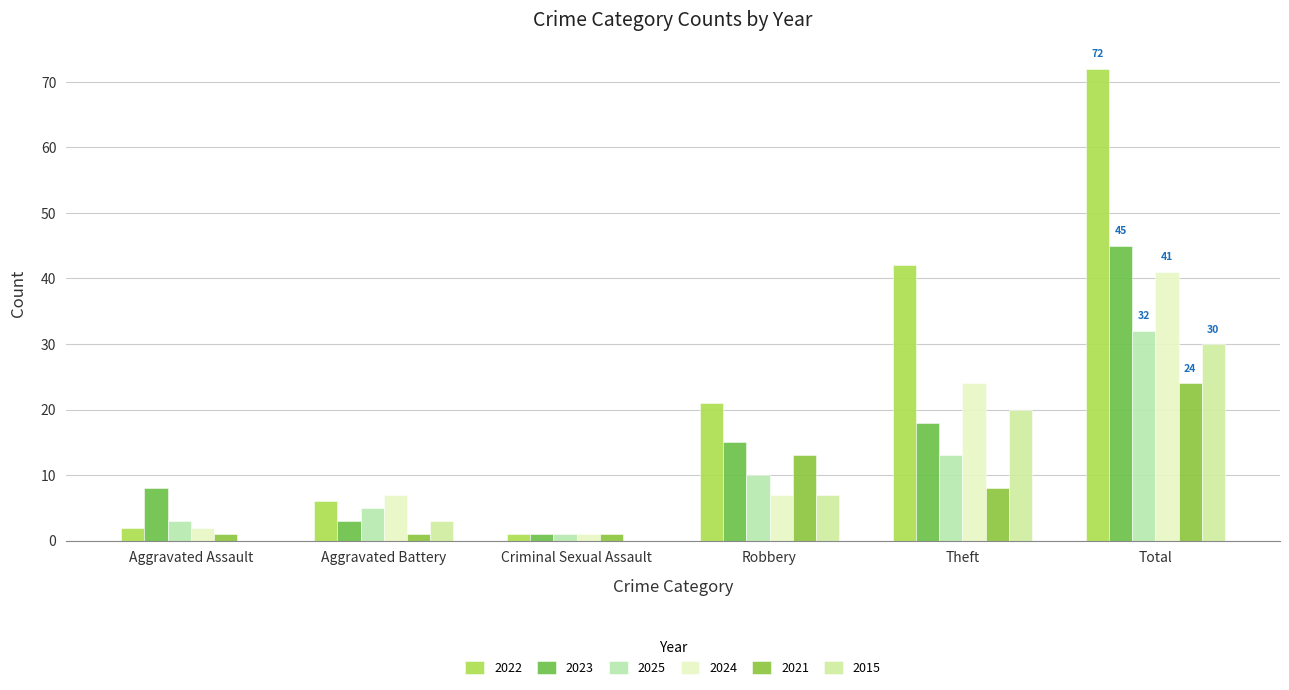

Count the number of data series in this chart.

6